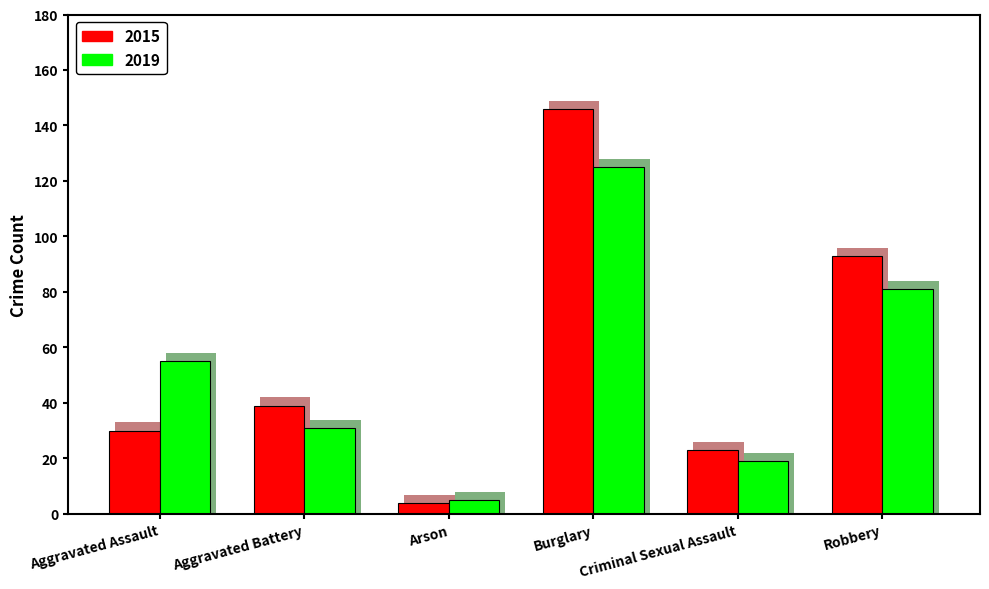

Which series has the largest total across all categories?

2015